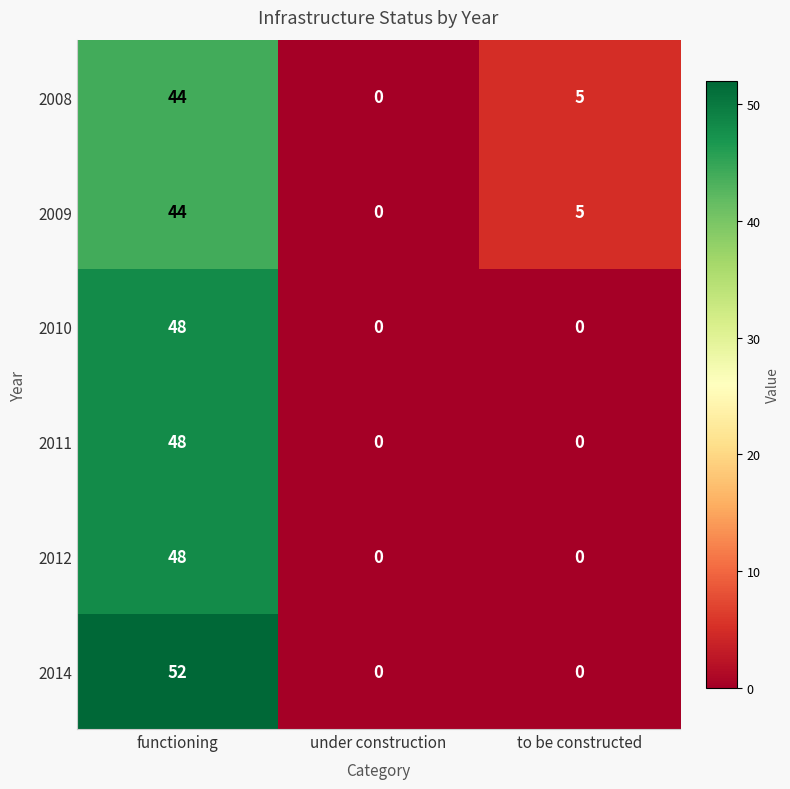

How many 2014 values are between 0 and 52?

3